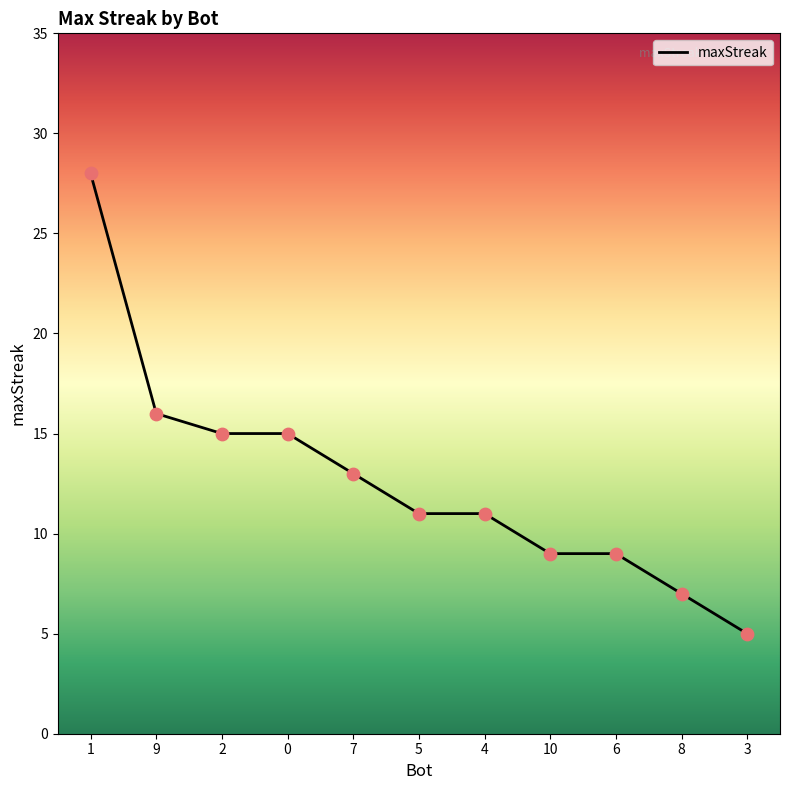

What is the change in value from 2 to 8?

-8